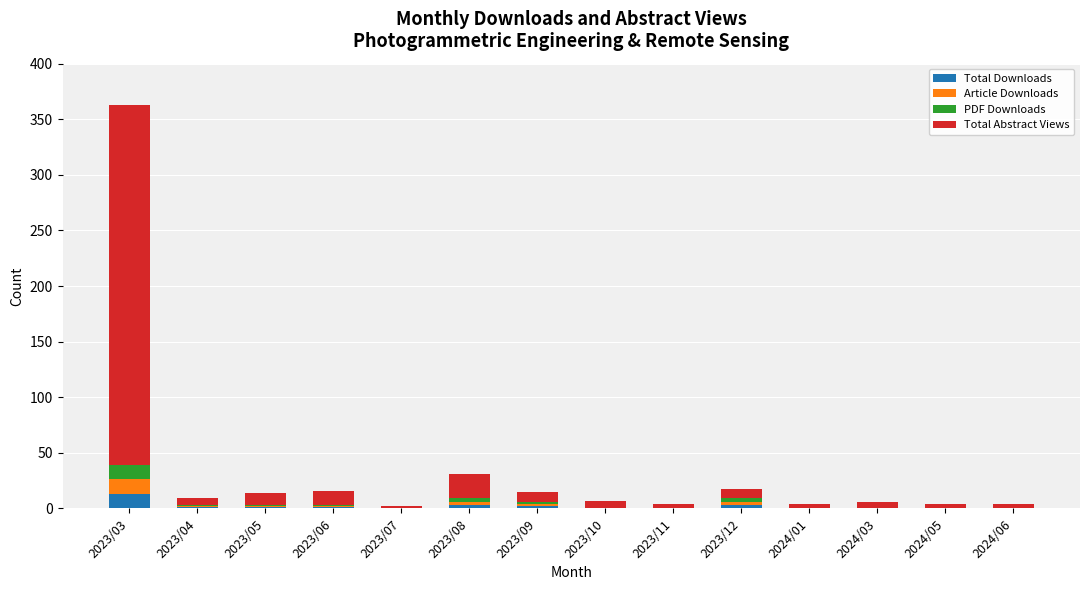

At which category is the sum across all series the highest?

2023/03